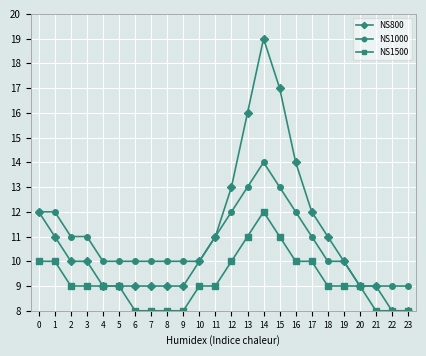

What is the highest value of the NS800 series?

19